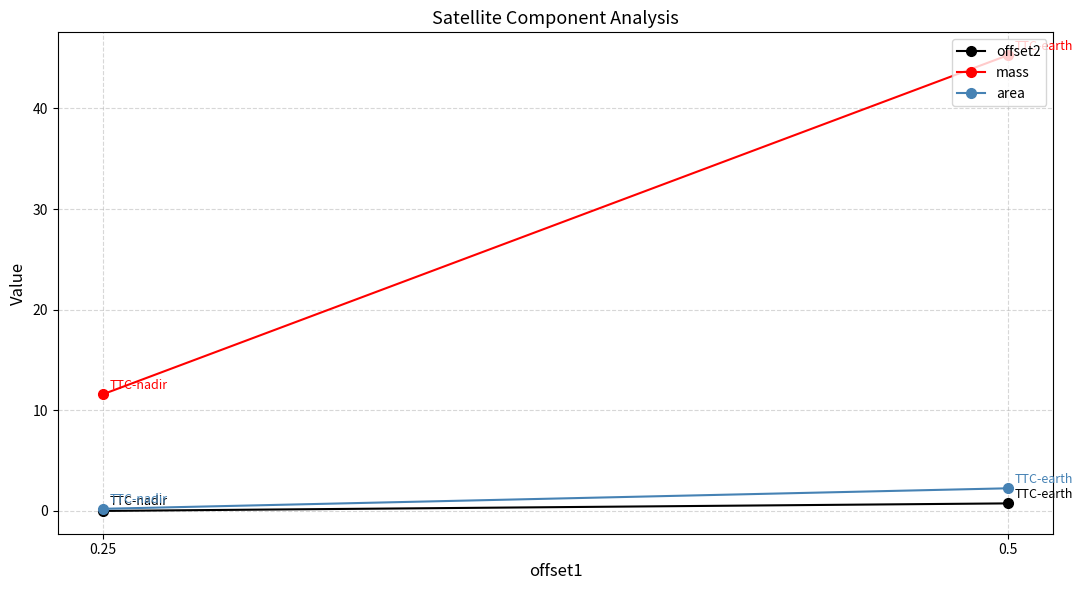

What is the sum of the area values at 0.5 and 0.25?

2.5